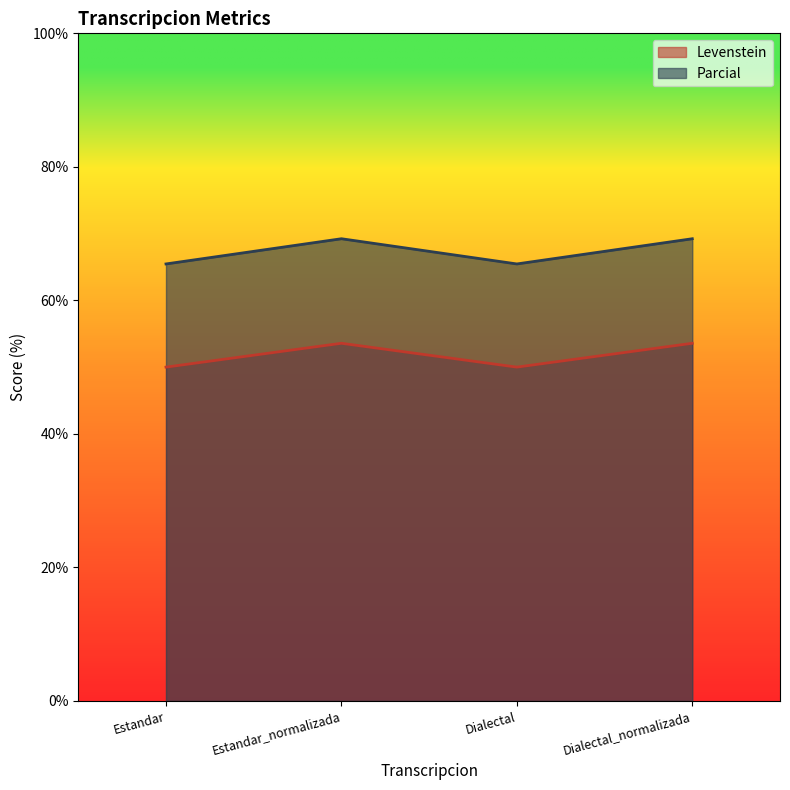

What is the sum of all Levenstein values?

207.1